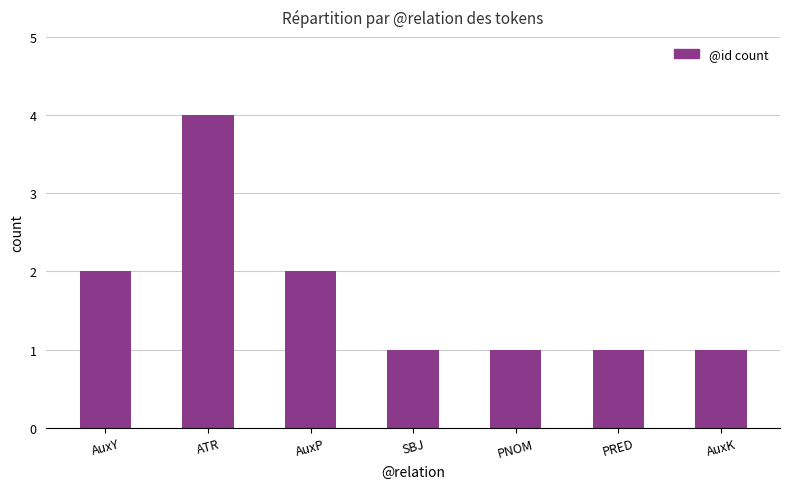

Does the chart contain stacked bars?

No